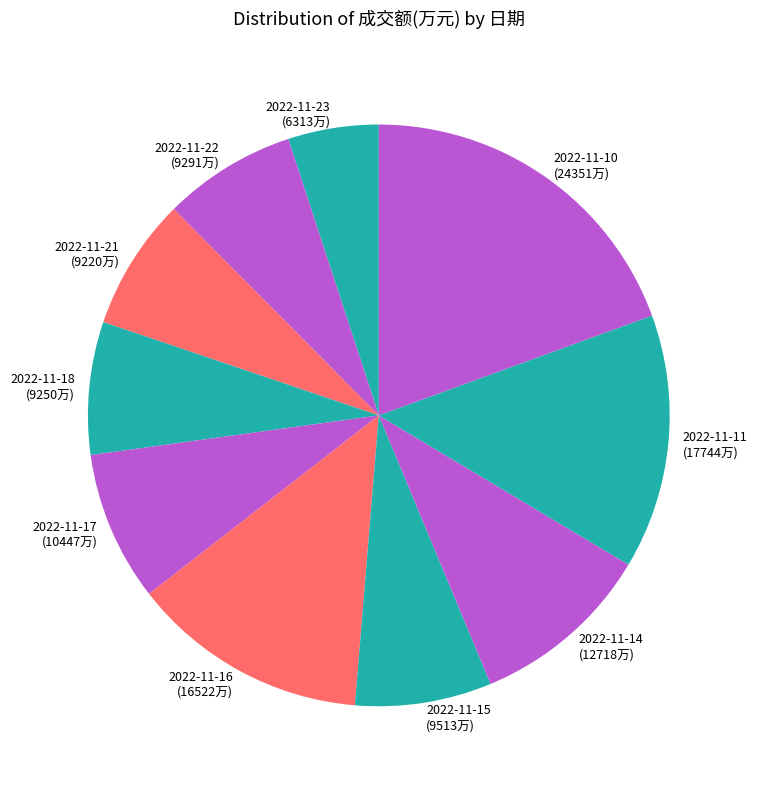

Is there a majority slice in this chart?

No